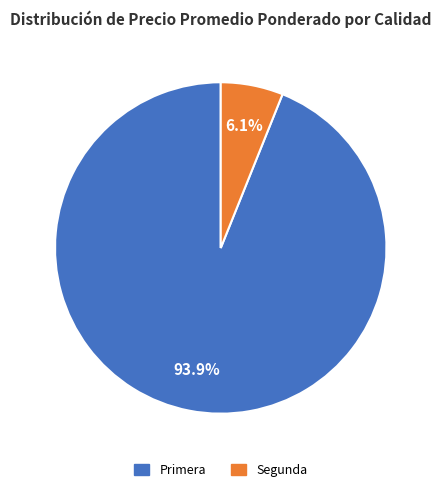

Is there any slice that represents more than half of the pie?

Yes